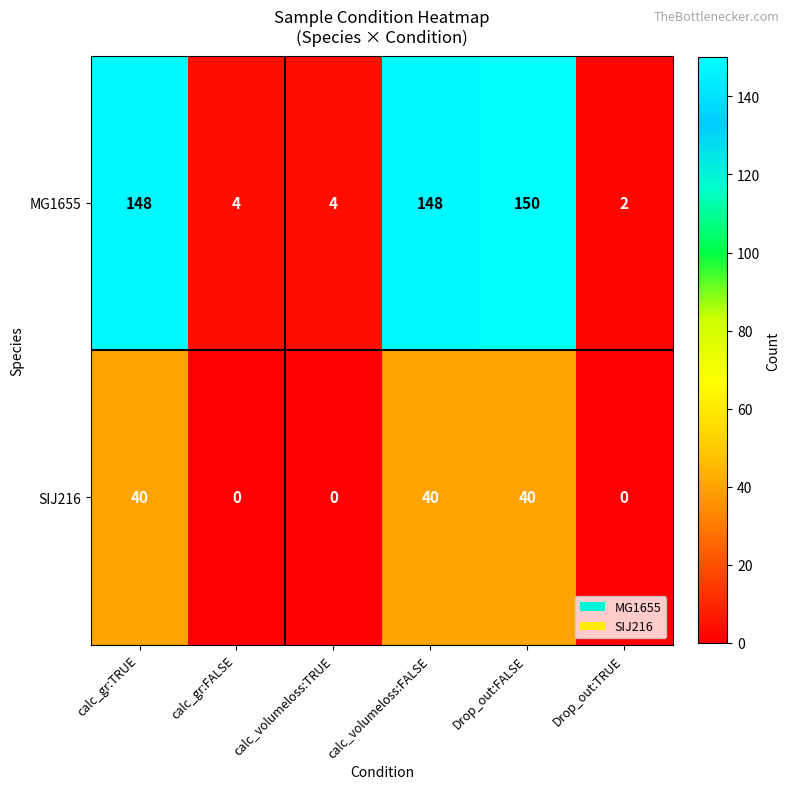

What is the difference between the MG1655 values at calc_volumeloss:TRUE and calc_gr:TRUE?

144